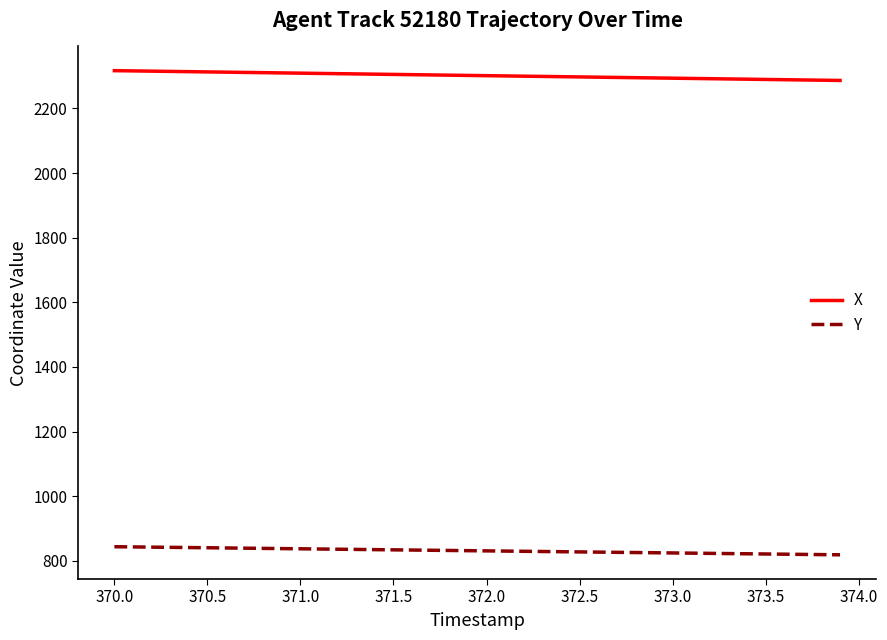

List the series in order of their peak value, lowest first.

Y, X